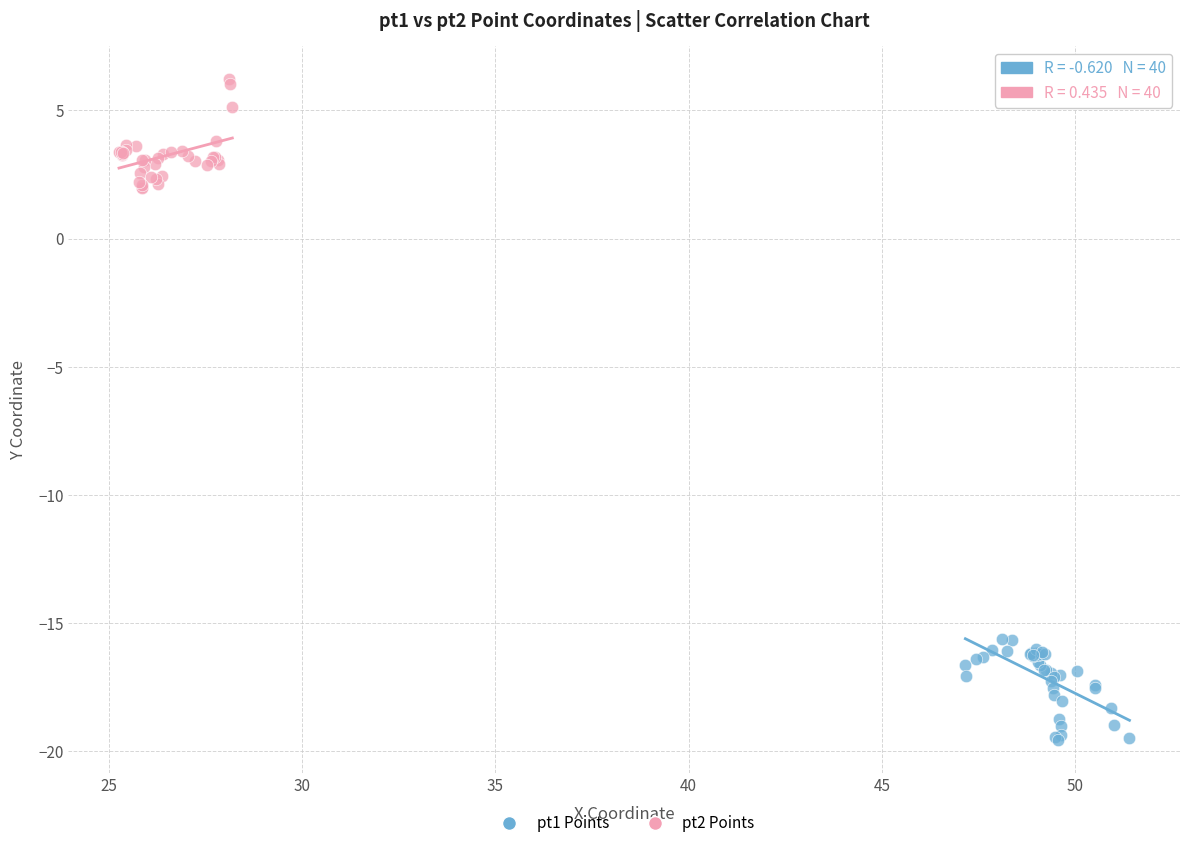

Which series reaches the maximum Y coordinate?

pt2 Points